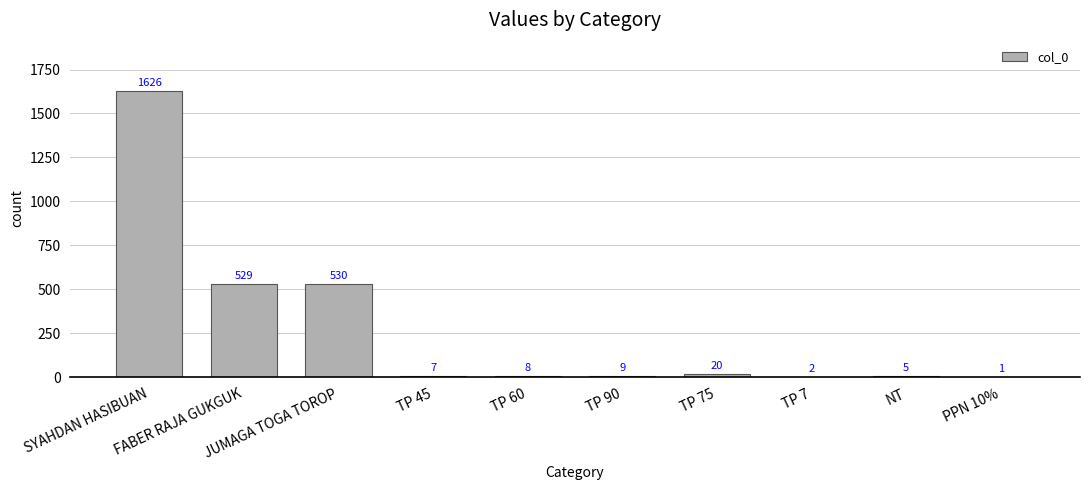

What is the sum of the values at SYAHDAN HASIBUAN and FABER RAJA GUKGUK?

2155